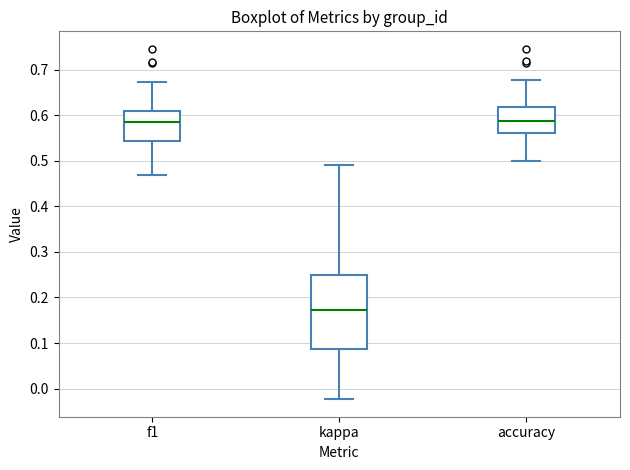

Reading left to right, read every box against the y-axis: the position of its median line, the range the box covers, and the ends of its whiskers. The values are not printed on the chart, so give them approximately, as read against the axis.

f1: median 0.59, box 0.54 to 0.61, whiskers 0.47 to 0.67
kappa: median 0.17, box 0.09 to 0.25, whiskers -0.02 to 0.49
accuracy: median 0.59, box 0.56 to 0.62, whiskers 0.50 to 0.68